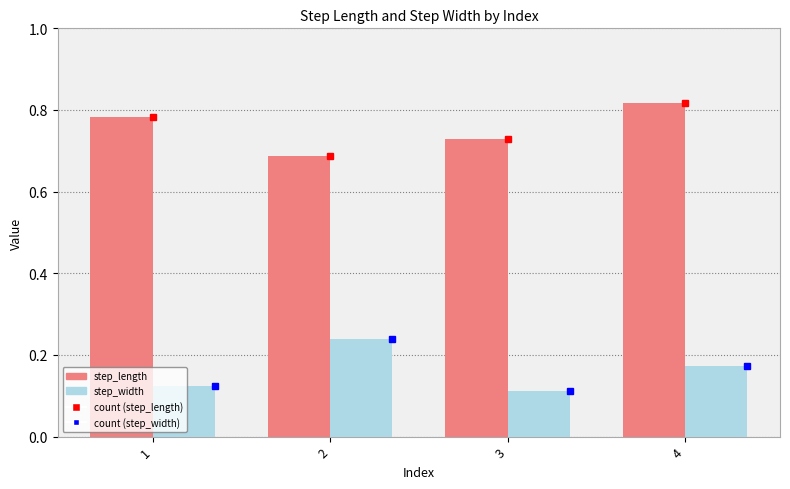

What is the sum of all step_length values?

3.0